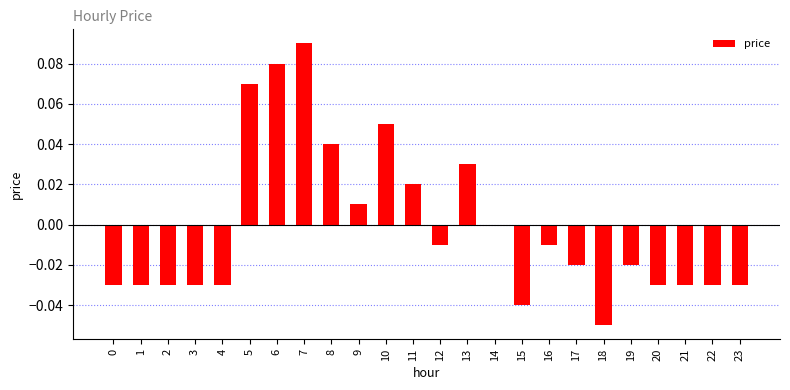

Is it true that the value at 21 is -0.0?

True